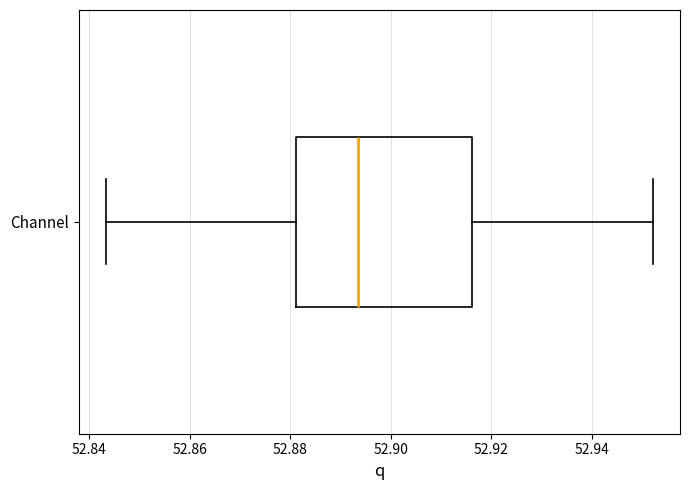

Where does the left whisker of the box for Channel end on the x-axis? The values are not printed on the chart, so give them approximately, as read against the axis.

52.844